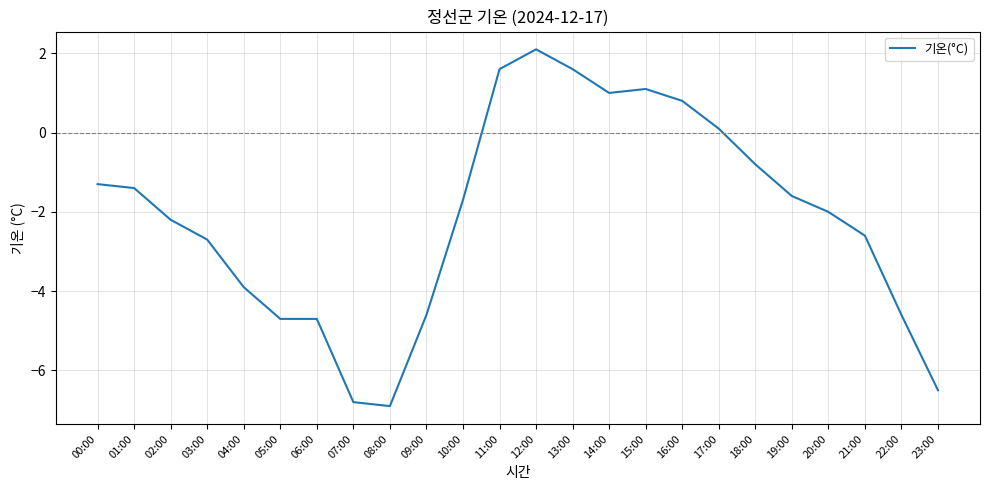

Reading left to right, what are all the values shown in this chart?

00:00=-1.3	01:00=-1.4	02:00=-2.2	03:00=-2.7	04:00=-3.9	05:00=-4.7	06:00=-4.7	07:00=-6.8	08:00=-6.9	09:00=-4.6	10:00=-1.7	11:00=1.6	12:00=2.1	13:00=1.6	14:00=1.0	15:00=1.1	16:00=0.8	17:00=0.1	18:00=-0.8	19:00=-1.6	20:00=-2.0	21:00=-2.6	22:00=-4.6	23:00=-6.5